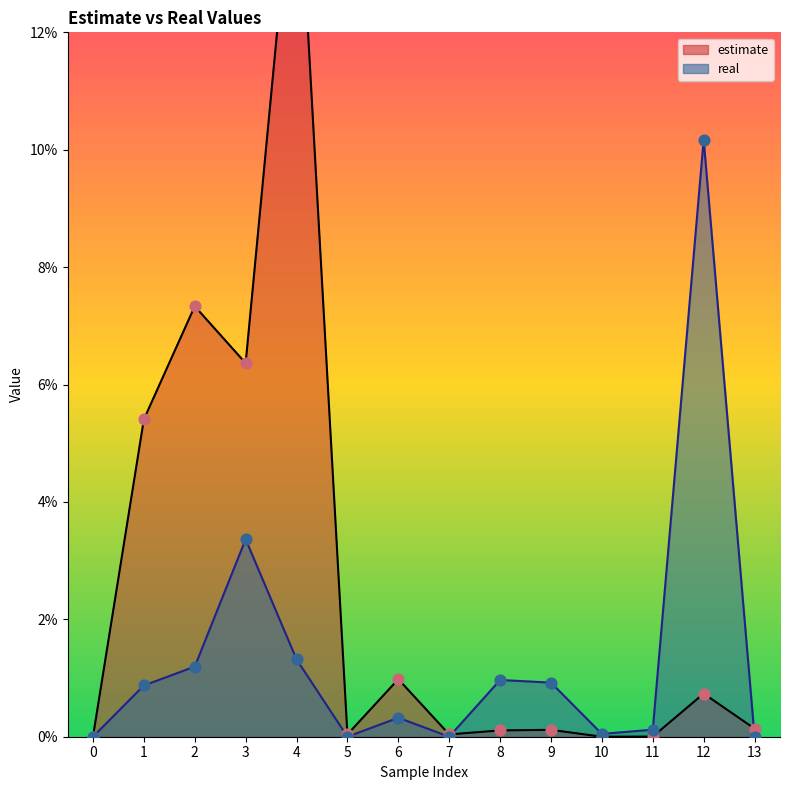

Which series has the largest total across all categories?

estimate